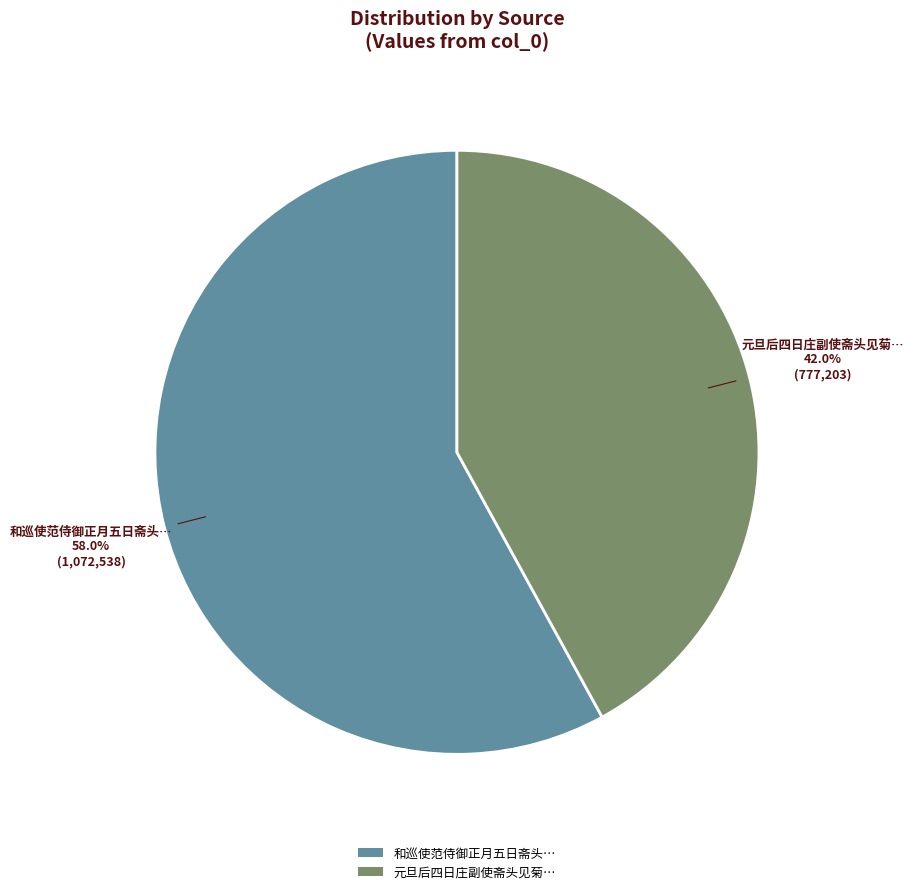

Does 元旦后四日庄副使斋头见菊… represent more than half of the total?

No